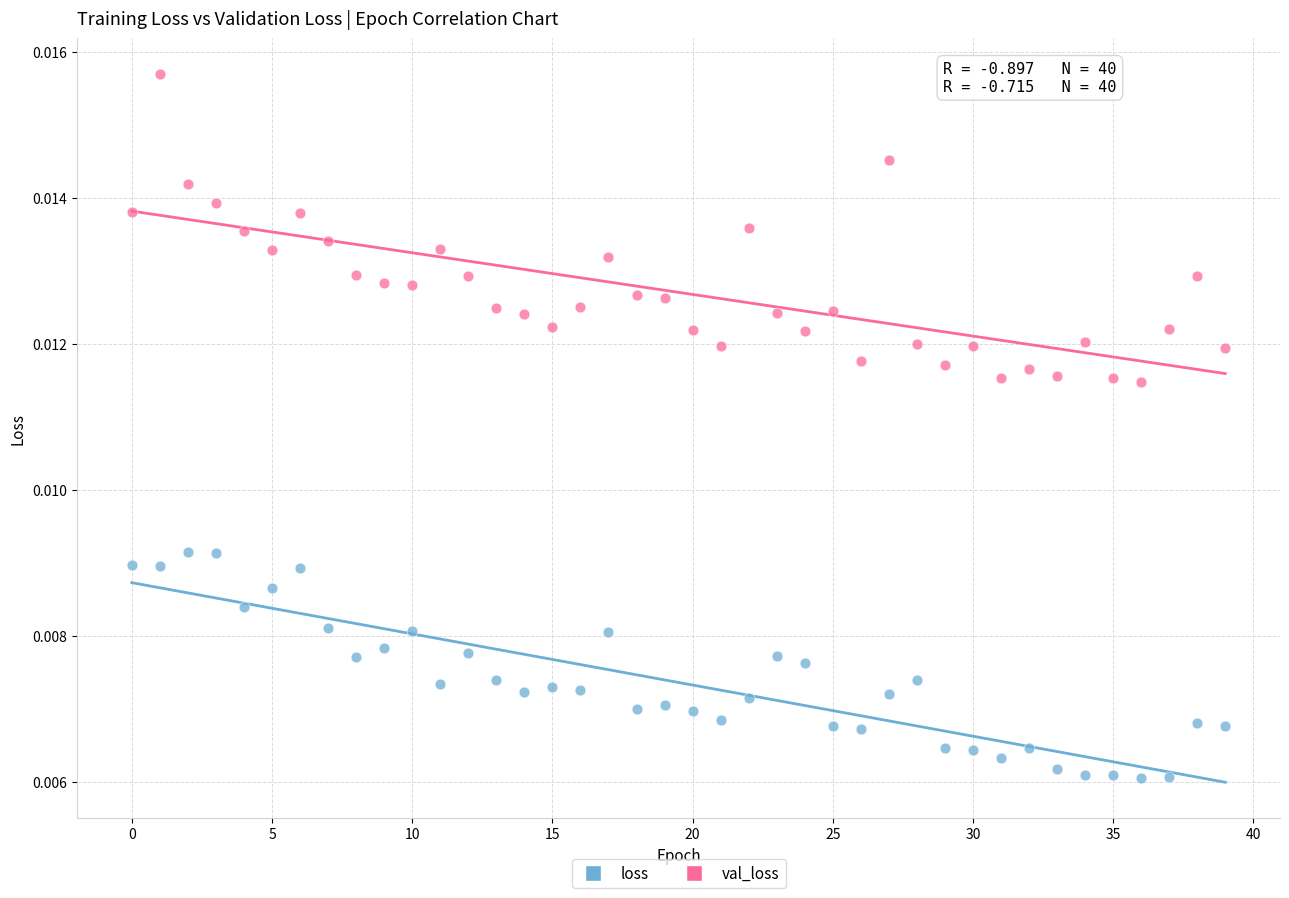

Which series contains the lowest Y value?

loss